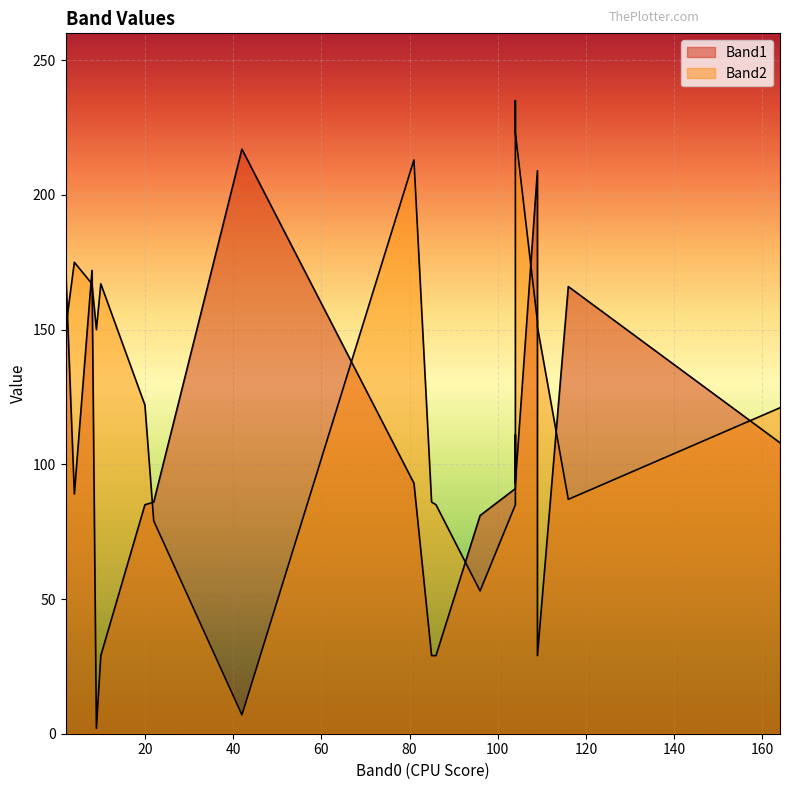

Does the chart display data point markers on the line(s)?

No